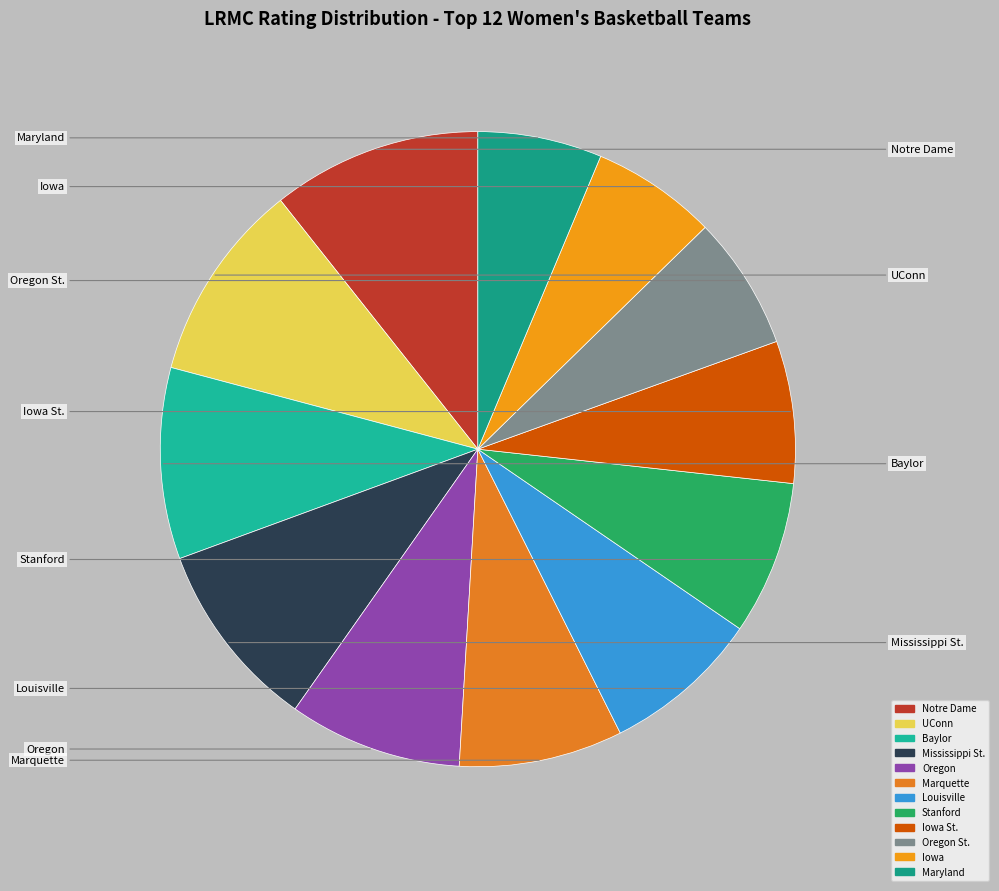

Is there any slice that represents more than half of the pie?

No